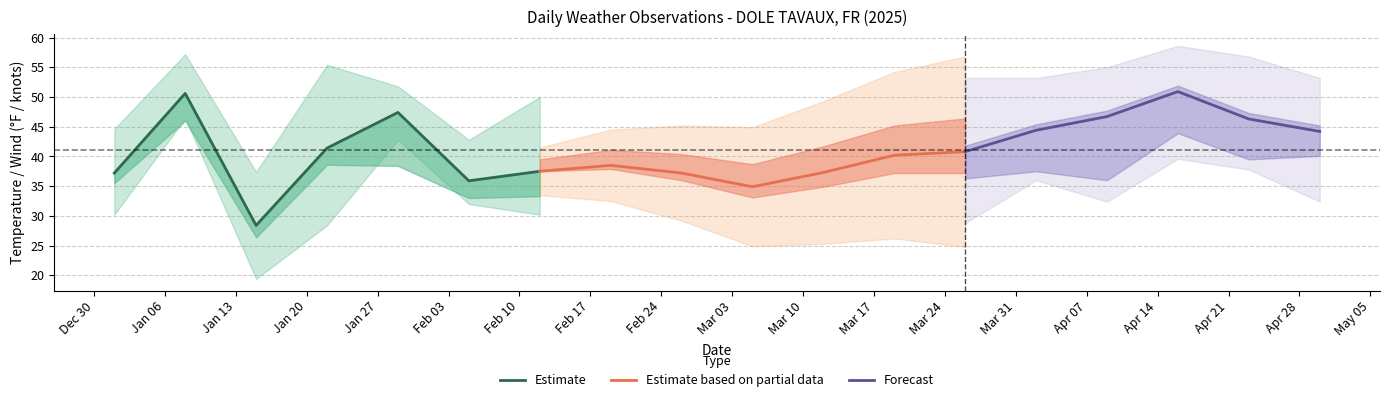

Is the value of WDSP at 2025-04-09 greater than the value of MAX at 2025-02-19?

No